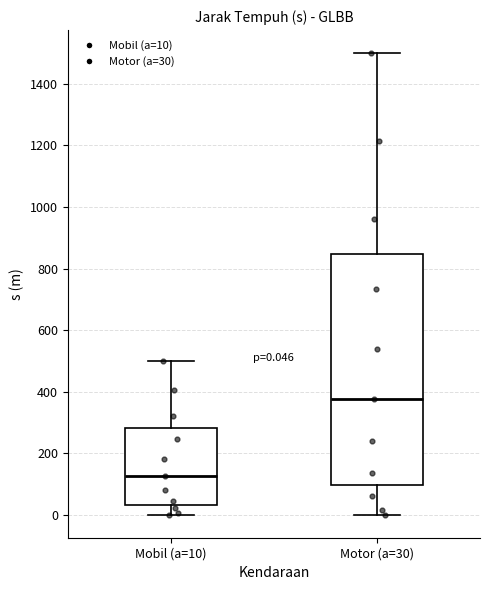

Which box is the tallest, from its lower edge to its upper edge?

Motor (a=30)